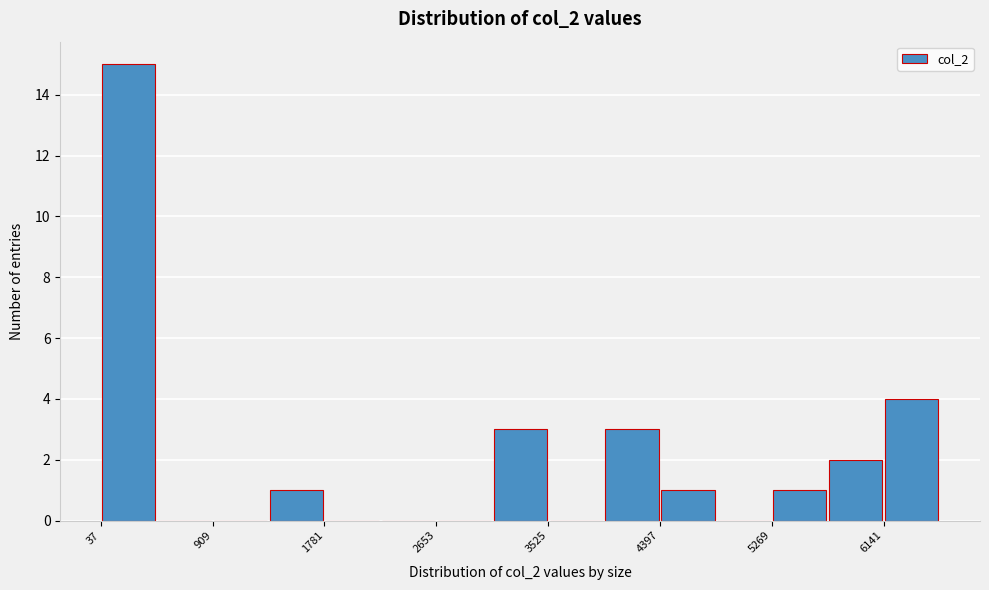

Which range on the x-axis has the tallest bar?

0 to 500